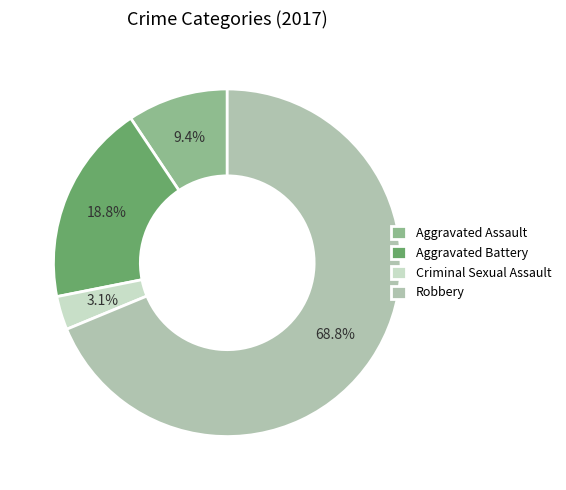

The Aggravated Assault slice represents 9% of the pie. True or false?

True